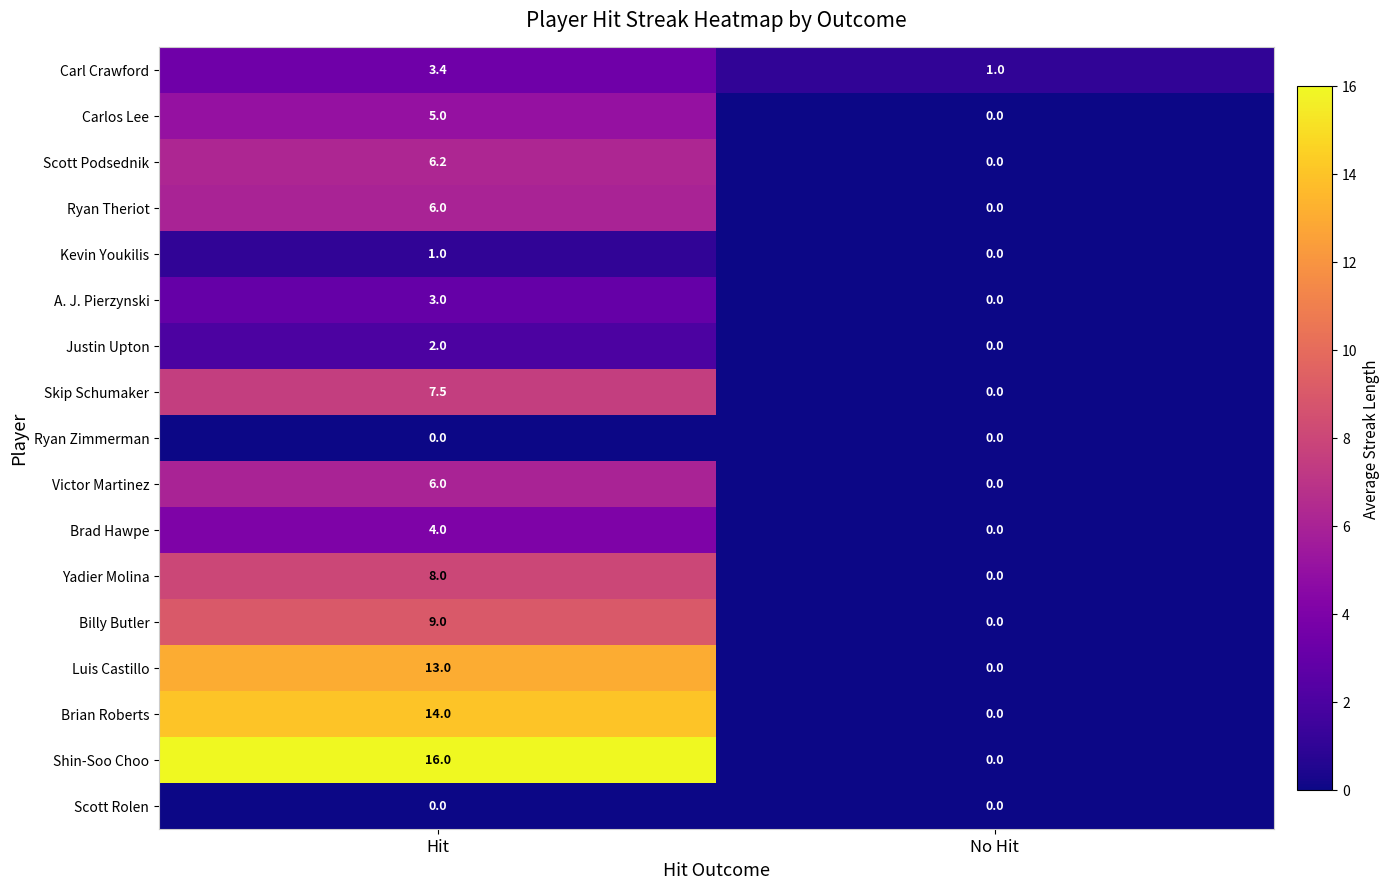

What is the sum of the Carl Crawford values at No Hit and Hit?

4.4